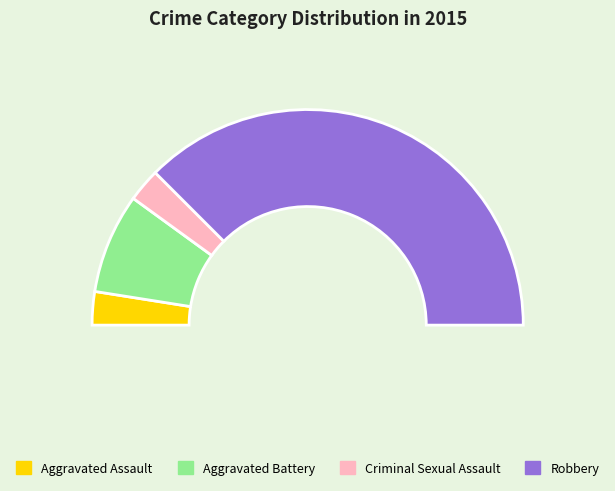

What portion of the pie excludes Aggravated Battery?

85.0%